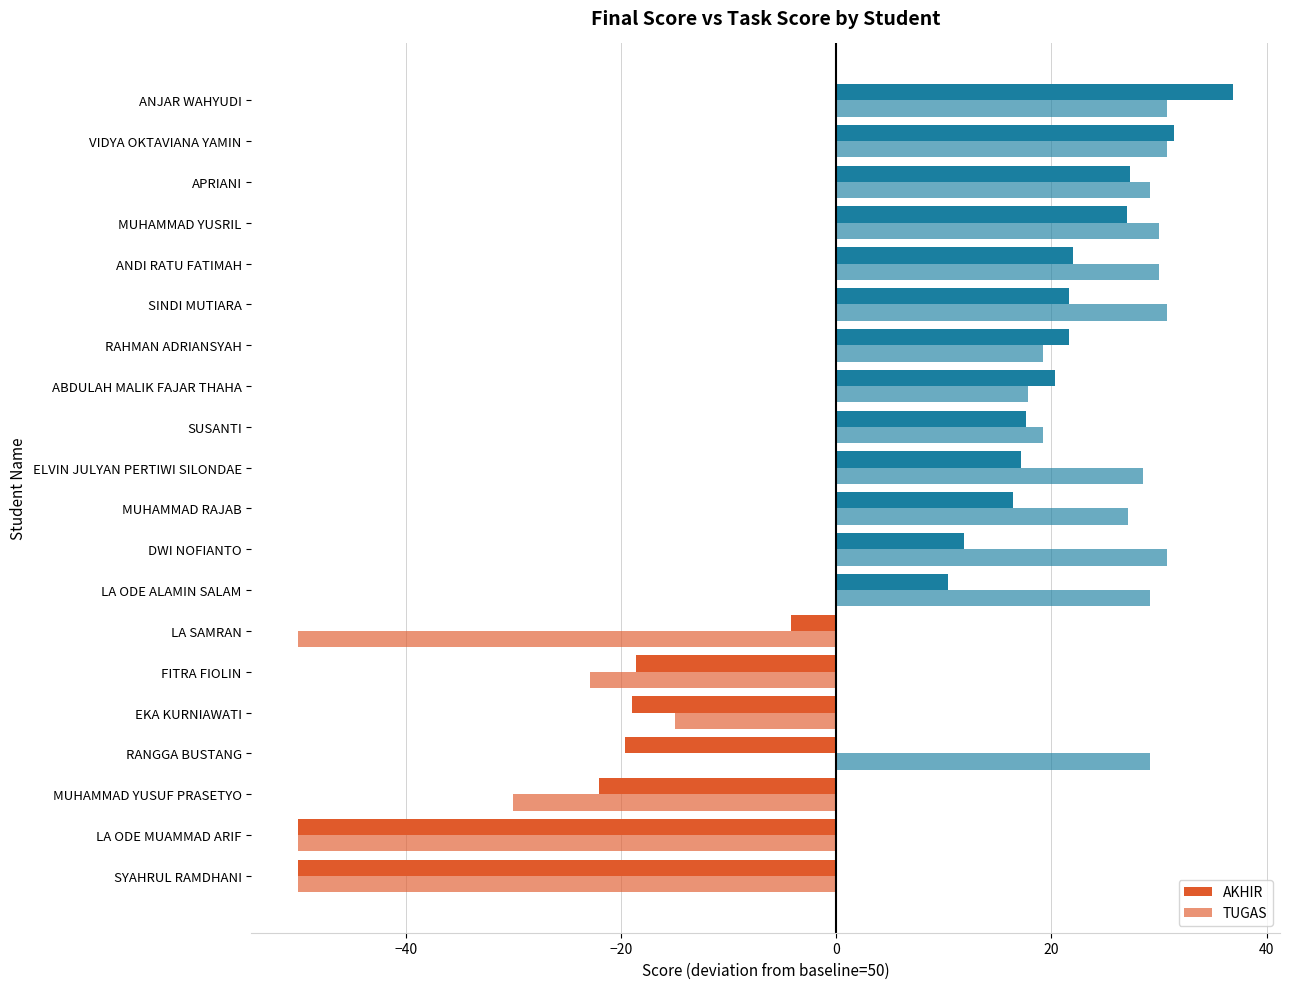

List the series in order of their overall mean, highest first.

TUGAS, AKHIR